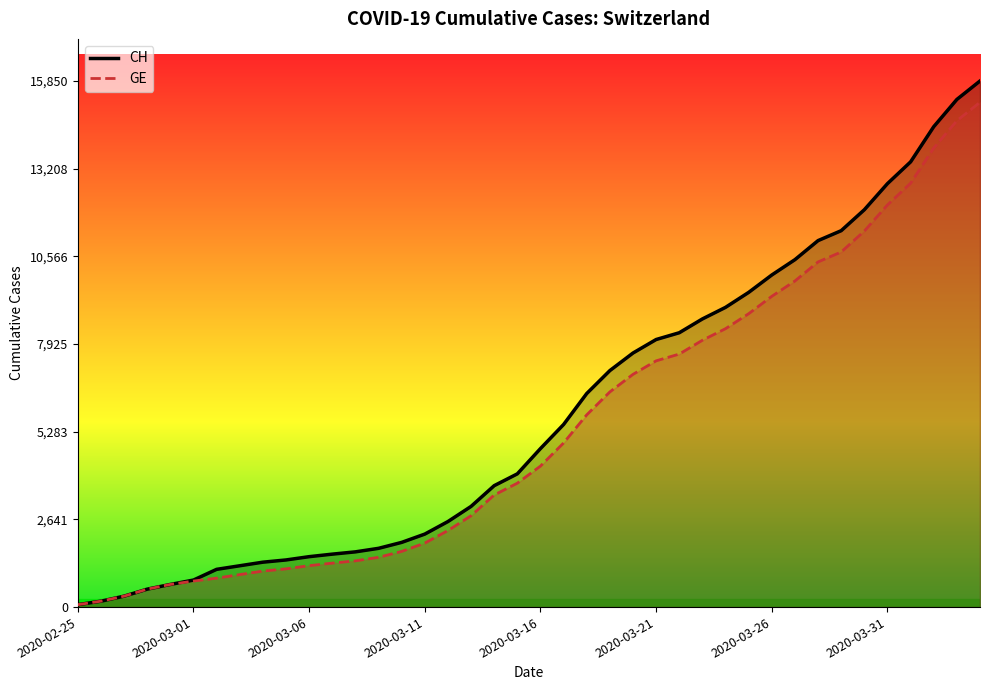

What are all the series names shown in the legend?

CH, GE